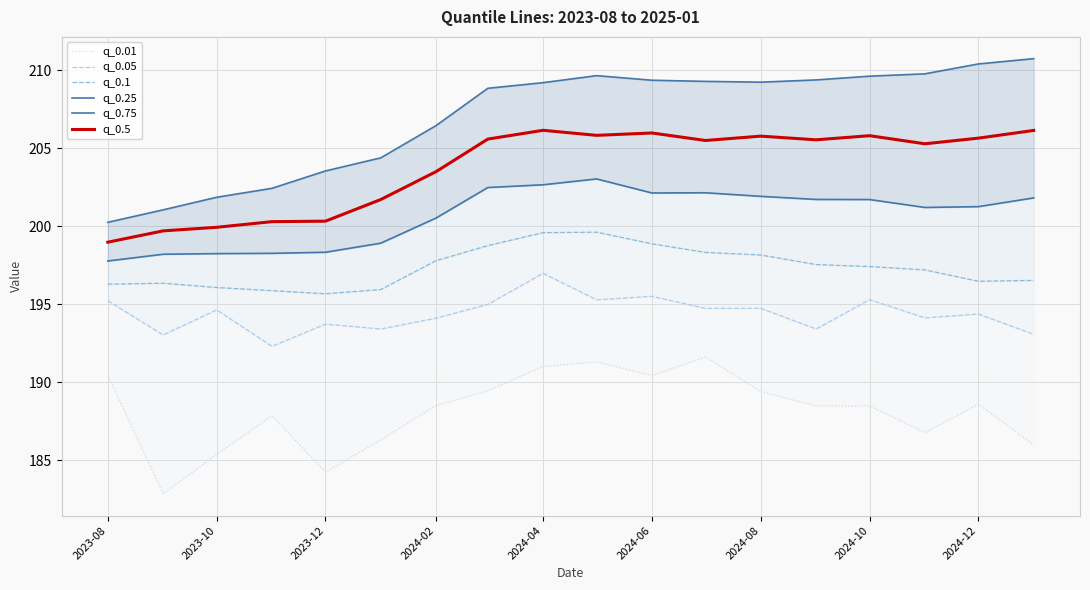

How many interior local peaks does the q_0.1 series have?

2